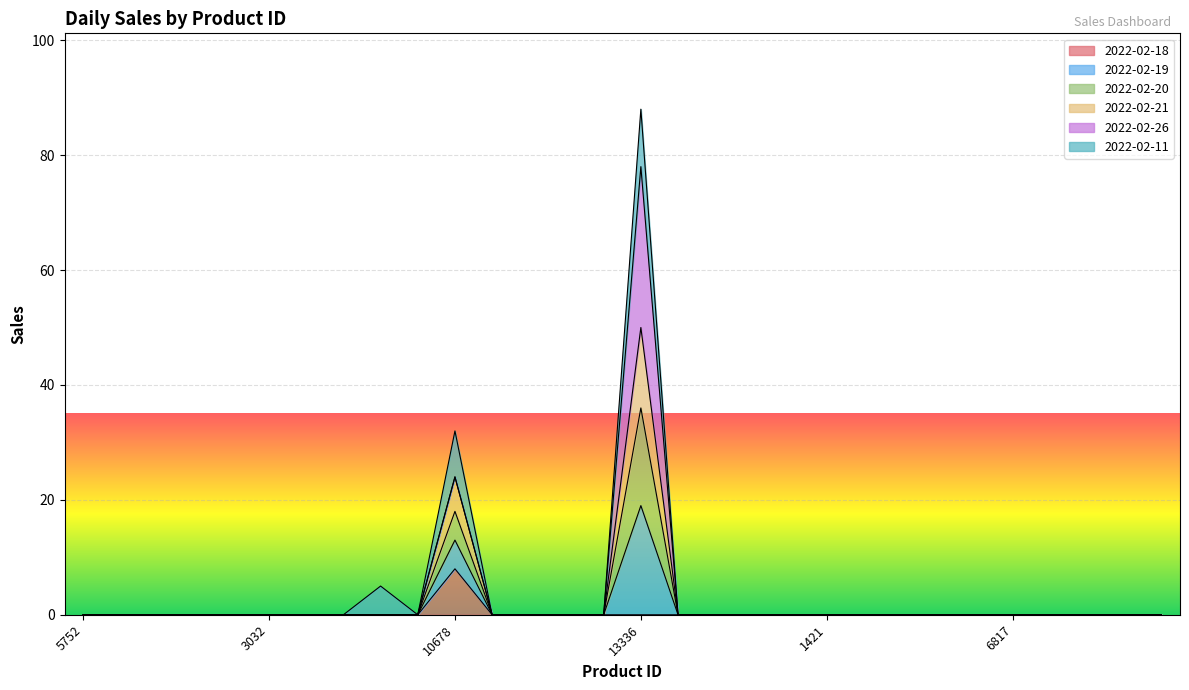

What is the maximum value for 2022-02-18?

8